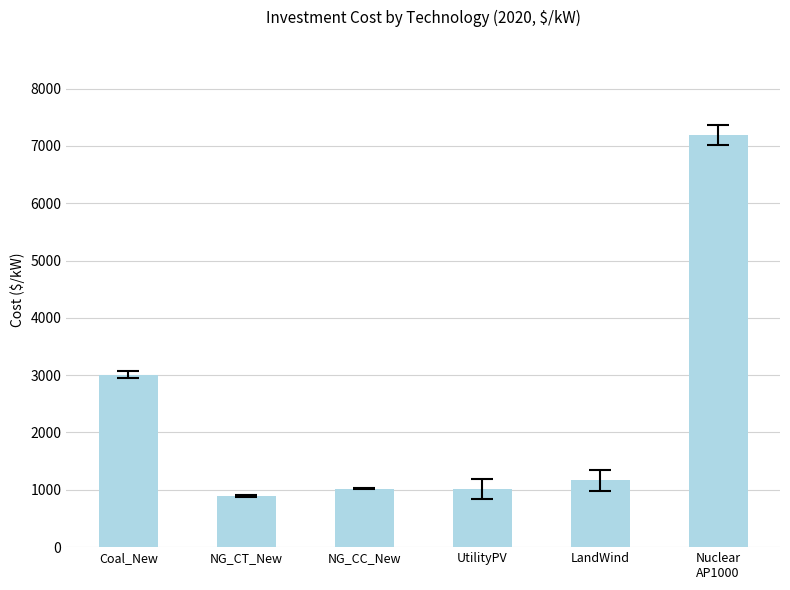

Between NG_CT_New and NG_CC_New, which is larger?

NG_CC_New